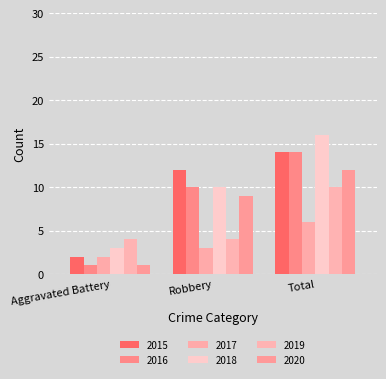

How many bars are there in total?

18